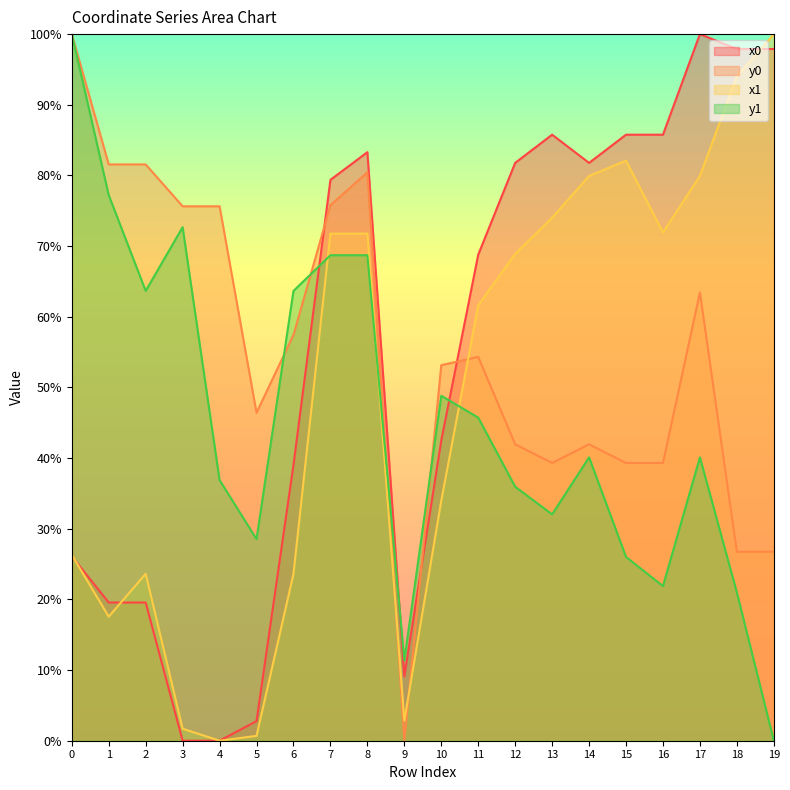

Reading right to left, extract all data points from this chart.

x0: 97.9	97.9	100.0	85.8	85.8	81.8	85.8	81.8	68.8	42.5	9.1	83.3	79.4	39.0	2.8	0.0	0.0	19.6	19.6	26.1
y0: 26.7	26.7	63.4	39.3	39.3	41.9	39.3	41.9	54.3	53.2	0.0	80.4	75.8	57.4	46.4	75.6	75.6	81.6	81.6	100.0
x1: 100.0	94.0	79.9	71.9	82.1	79.9	74.0	68.9	61.6	34.0	2.8	71.8	71.8	23.6	0.7	0.0	1.7	23.6	17.6	26.3
y1: 0.0	21.0	40.1	21.9	26.0	40.1	32.0	35.9	45.7	48.8	11.4	68.7	68.7	63.7	28.5	36.9	72.7	63.7	77.2	100.0